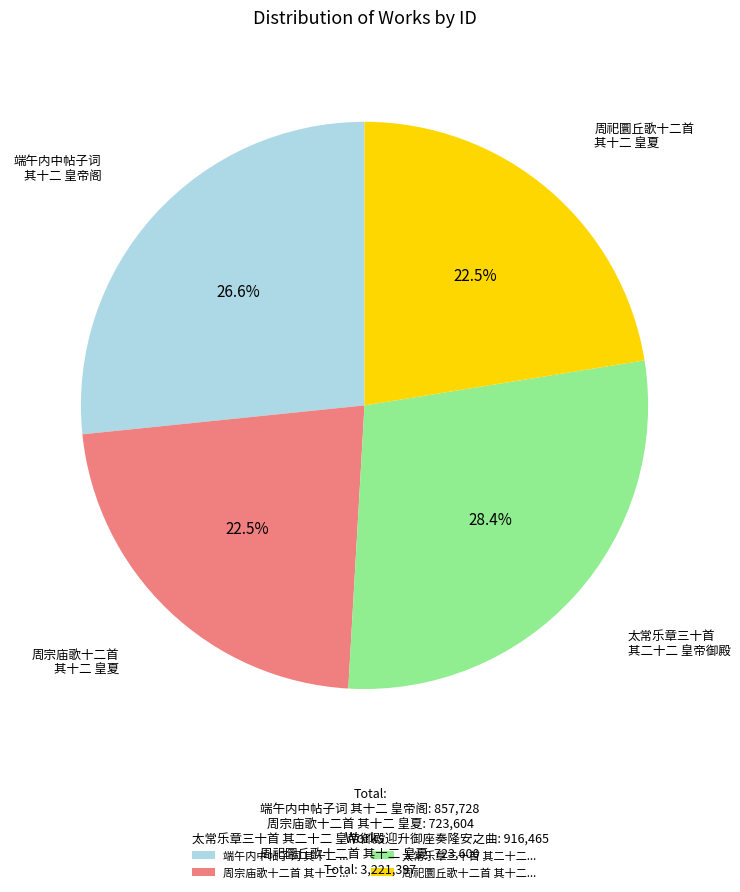

Which has a higher value, 太常乐章三十首 其二十二... or 周宗庙歌十二首 其十二 ...?

太常乐章三十首 其二十二...